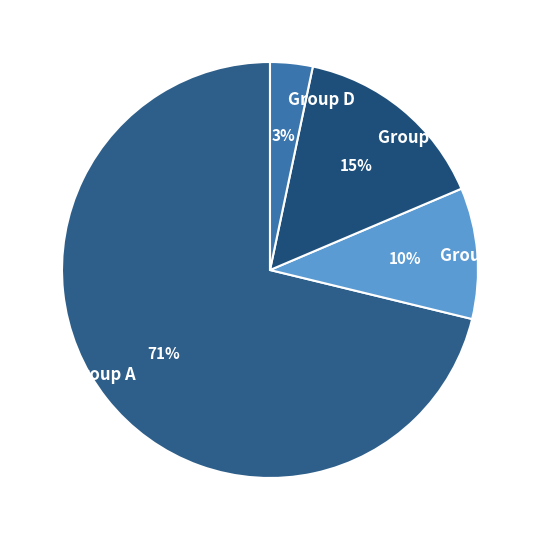

How many segments does this pie chart have?

4